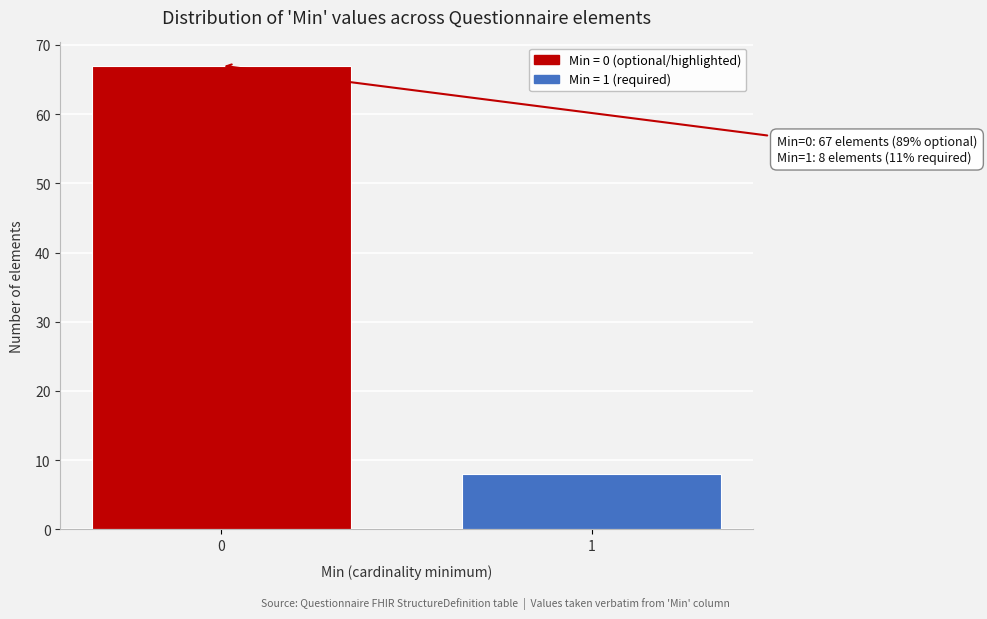

Reading left to right, extract all data points from this chart.

67	8